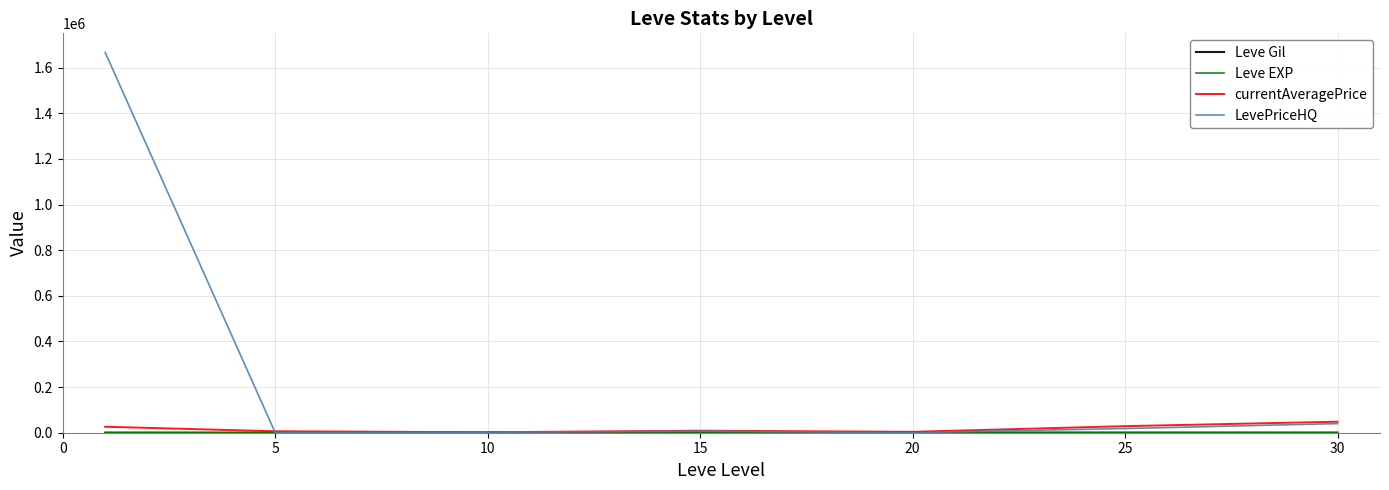

Which series has the largest range (max minus min)?

LevePriceHQ